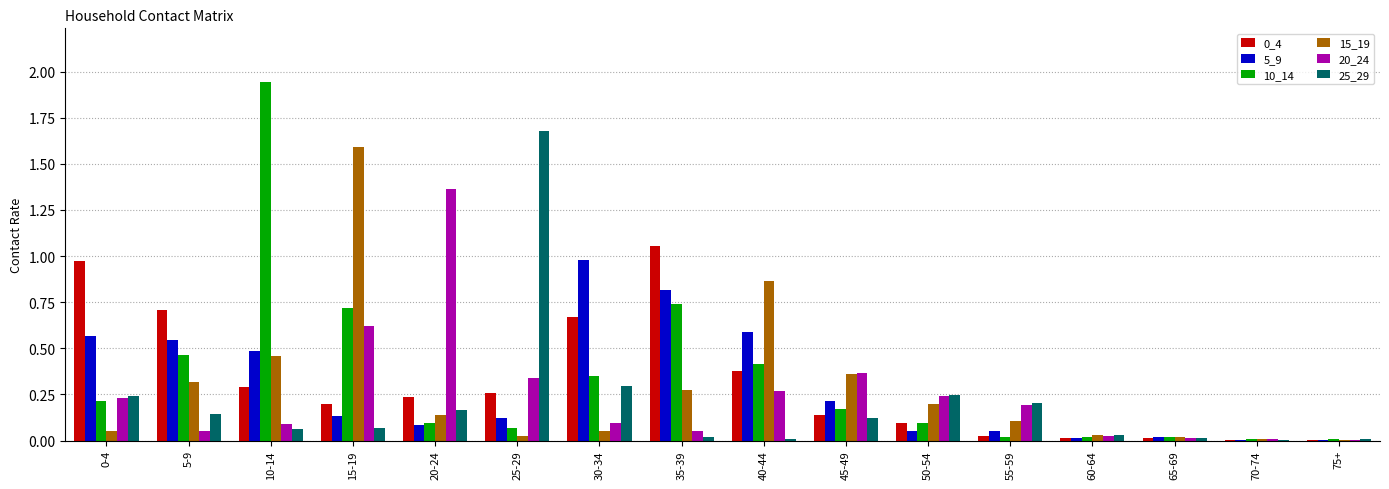

Which series has the largest range (max minus min)?

10_14